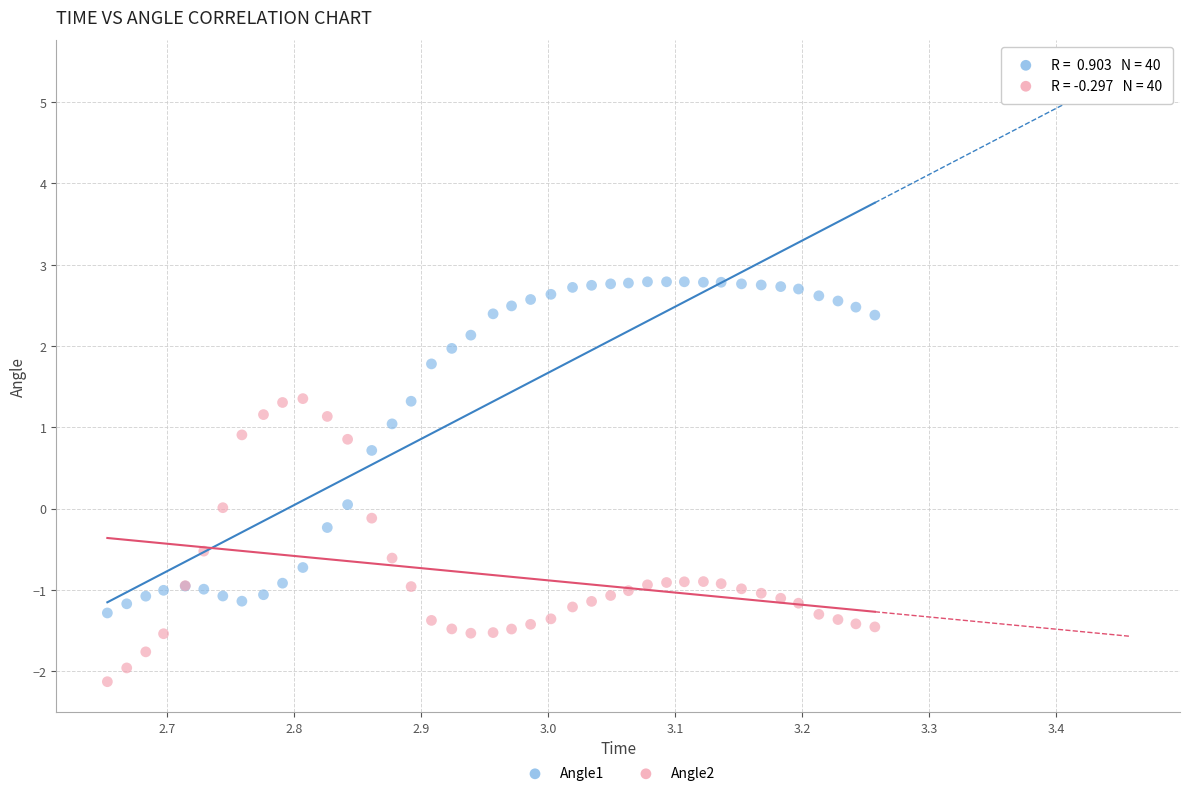

Which series contains the lowest Y value?

Angle2